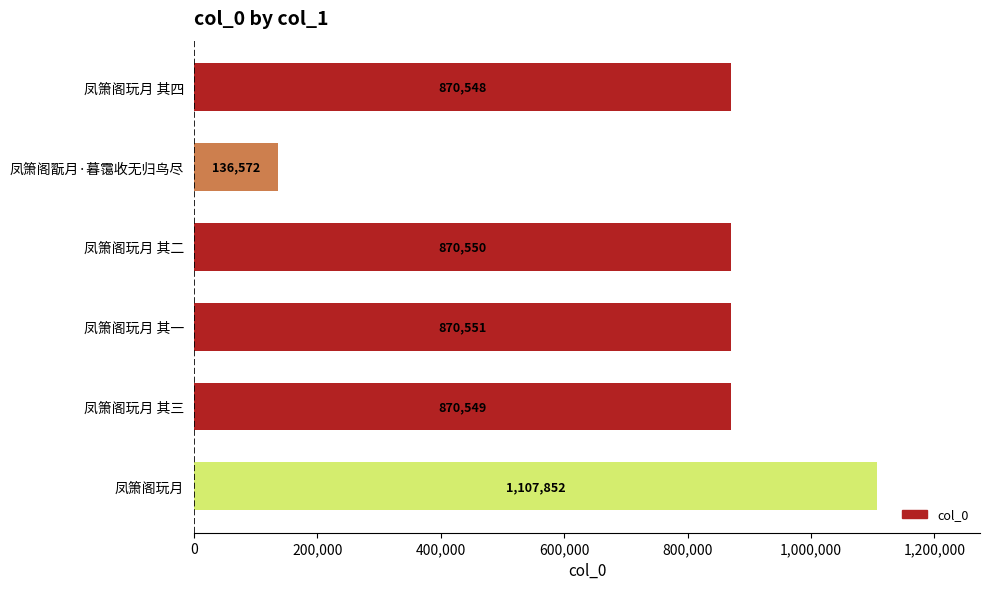

The chart shows a value of 1443715 at 凤箫阁玩月 其一. True or false?

False